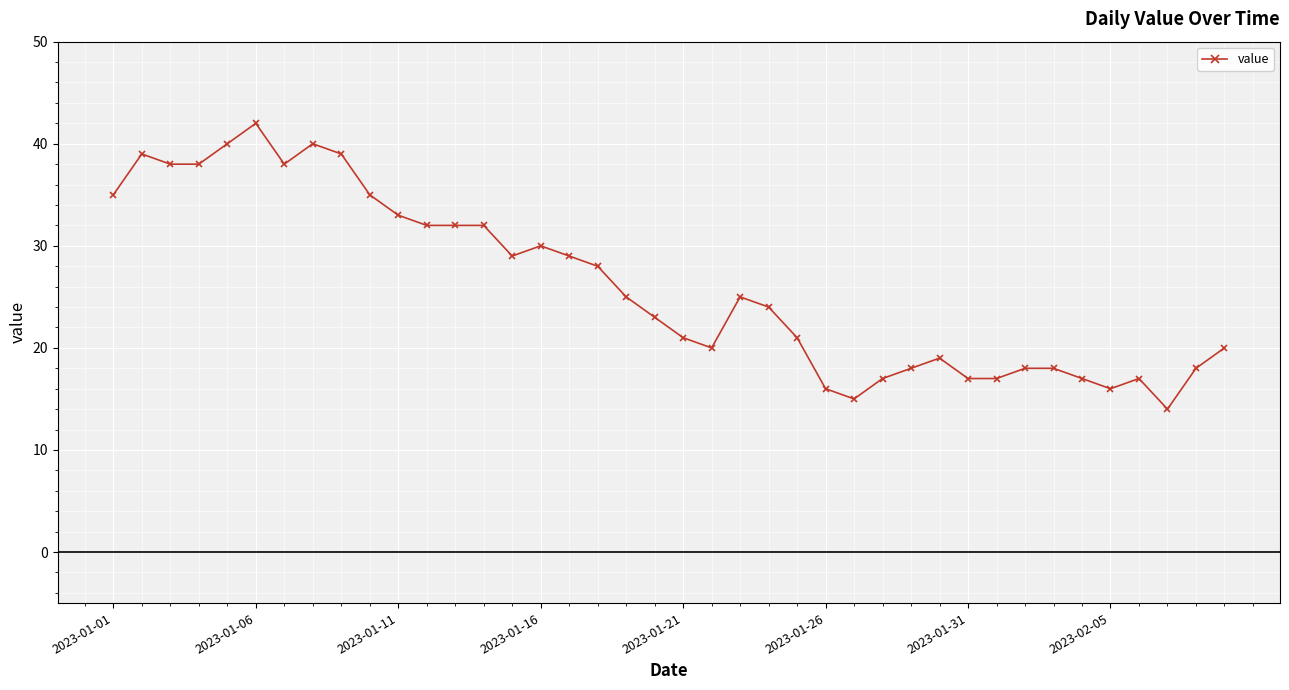

True or false: the data has more than 2 interior local peaks.

True